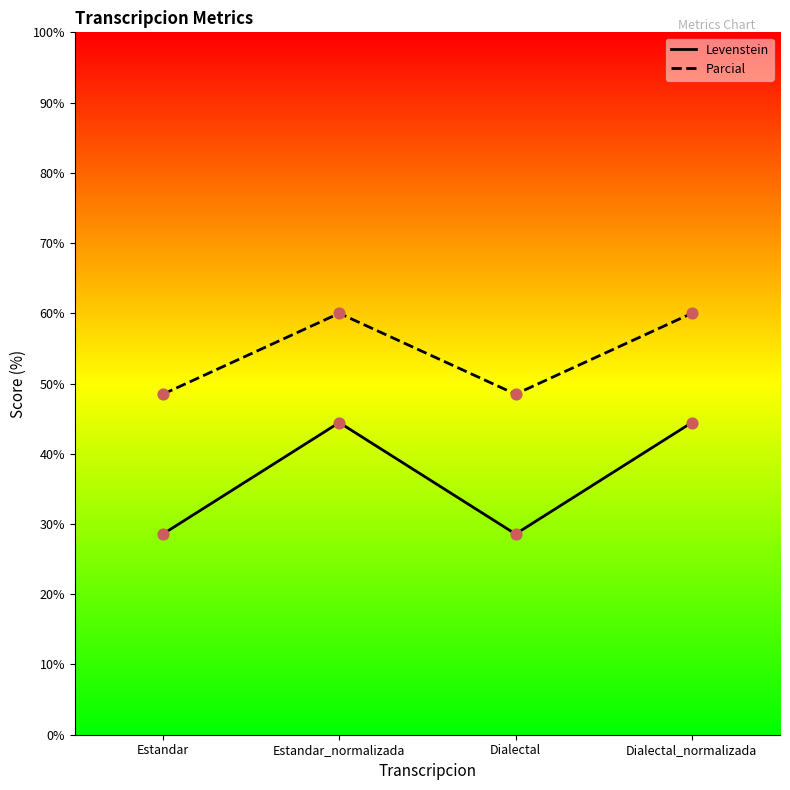

At which category is the sum across all series the highest?

Estandar_normalizada